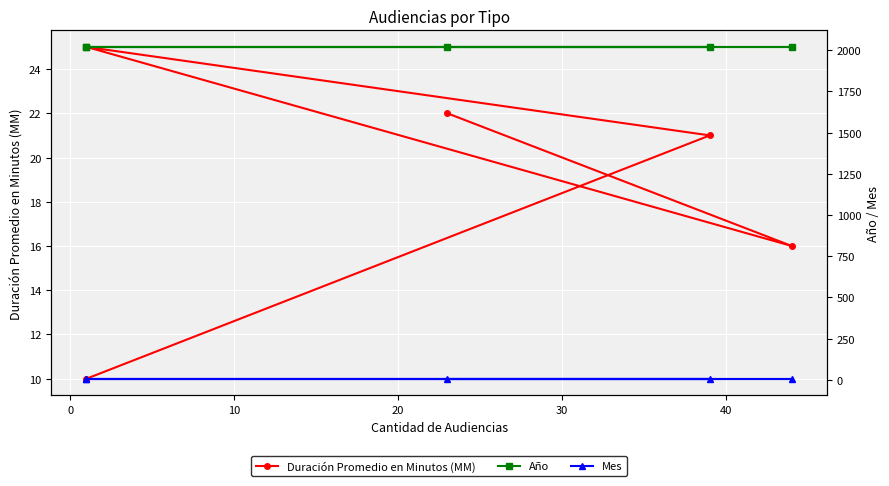

True or false: Año has a value of 2019 at 10.

True